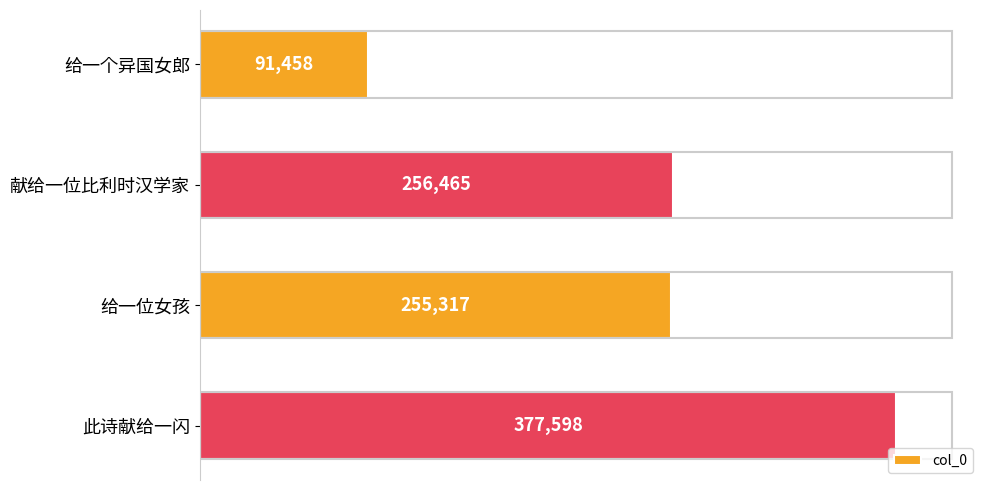

Are the bars horizontal?

Yes